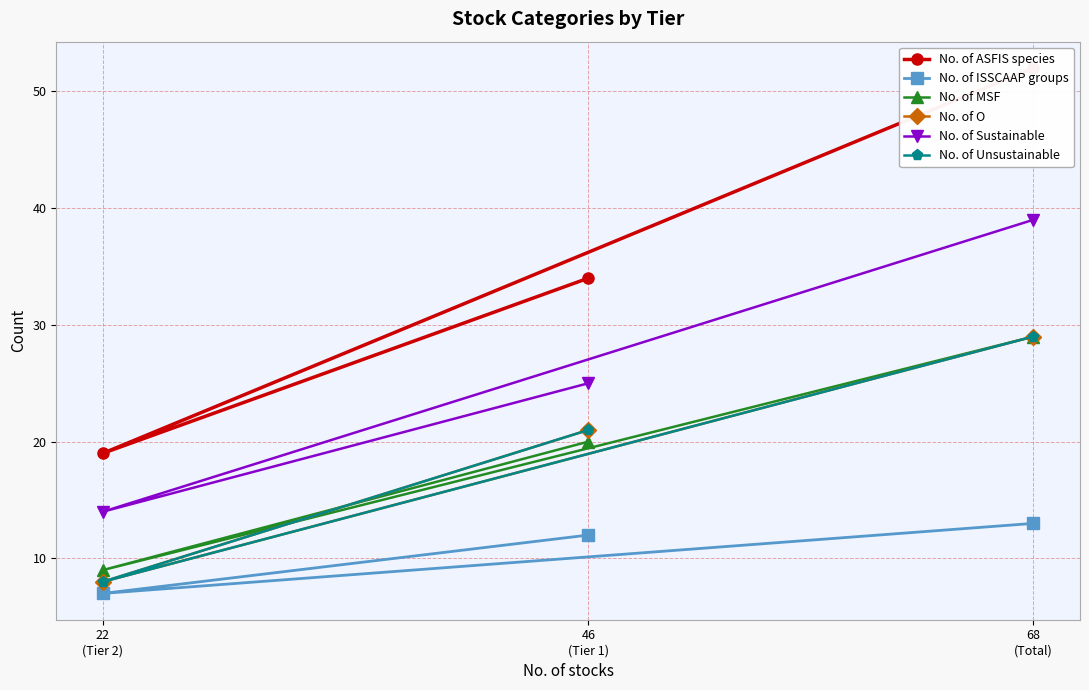

What are all the series names shown in the legend?

No. of ASFIS species, No. of ISSCAAP groups, No. of MSF, No. of O, No. of Sustainable, No. of Unsustainable